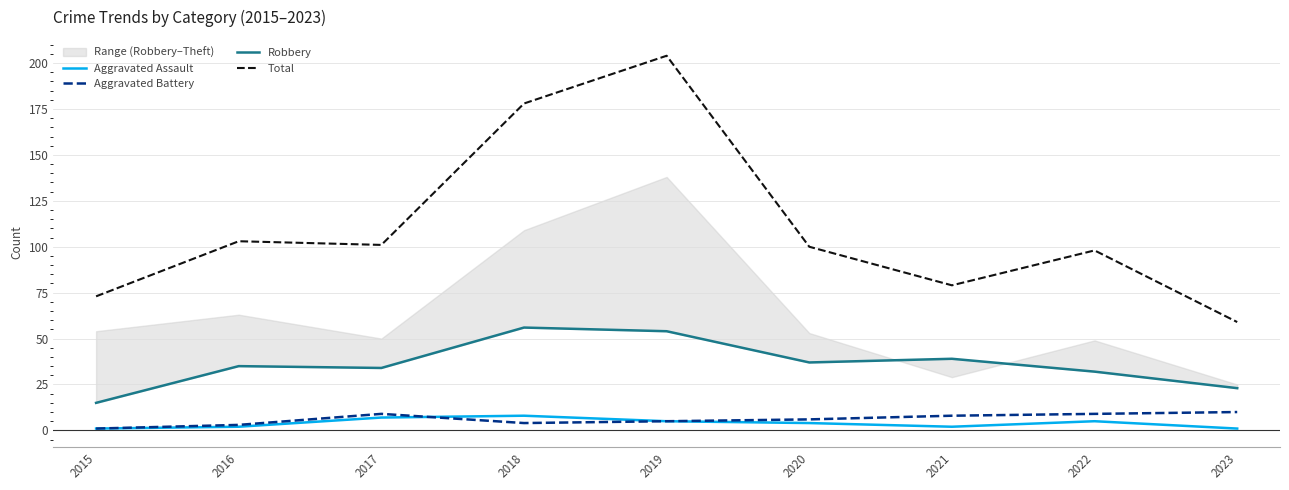

What is the smallest value displayed?

1